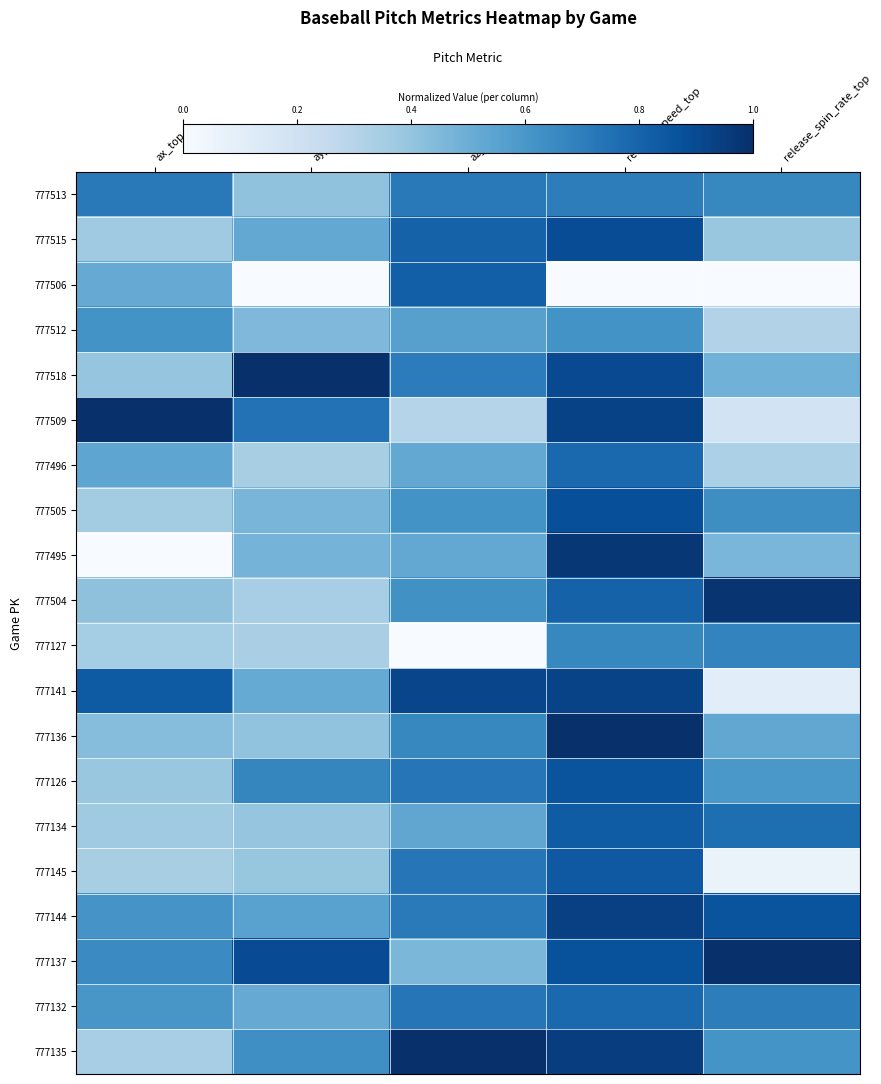

Reading left to right, what are all the values shown in this chart?

777513: ax_top=0.7	ay_top=0.4	az_top=0.7	release_speed_top=0.7	release_spin_rate_top=0.7
777515: ax_top=0.4	ay_top=0.5	az_top=0.8	release_speed_top=0.9	release_spin_rate_top=0.4
777506: ax_top=0.5	ay_top=0.0	az_top=0.8	release_speed_top=0.0	release_spin_rate_top=0.0
777512: ax_top=0.6	ay_top=0.5	az_top=0.6	release_speed_top=0.6	release_spin_rate_top=0.3
777518: ax_top=0.4	ay_top=1.0	az_top=0.7	release_speed_top=0.9	release_spin_rate_top=0.5
777509: ax_top=1.0	ay_top=0.7	az_top=0.3	release_speed_top=0.9	release_spin_rate_top=0.2
777496: ax_top=0.5	ay_top=0.3	az_top=0.5	release_speed_top=0.8	release_spin_rate_top=0.3
777505: ax_top=0.4	ay_top=0.5	az_top=0.6	release_speed_top=0.9	release_spin_rate_top=0.6
777495: ax_top=0.0	ay_top=0.5	az_top=0.5	release_speed_top=1.0	release_spin_rate_top=0.5
777504: ax_top=0.4	ay_top=0.3	az_top=0.6	release_speed_top=0.8	release_spin_rate_top=1.0
777127: ax_top=0.4	ay_top=0.3	az_top=0.0	release_speed_top=0.7	release_spin_rate_top=0.7
777141: ax_top=0.8	ay_top=0.5	az_top=0.9	release_speed_top=0.9	release_spin_rate_top=0.1
777136: ax_top=0.4	ay_top=0.4	az_top=0.7	release_speed_top=1.0	release_spin_rate_top=0.5
777126: ax_top=0.4	ay_top=0.7	az_top=0.7	release_speed_top=0.9	release_spin_rate_top=0.6
777134: ax_top=0.4	ay_top=0.4	az_top=0.5	release_speed_top=0.8	release_spin_rate_top=0.8
777145: ax_top=0.3	ay_top=0.4	az_top=0.7	release_speed_top=0.8	release_spin_rate_top=0.1
777144: ax_top=0.6	ay_top=0.6	az_top=0.7	release_speed_top=0.9	release_spin_rate_top=0.9
777137: ax_top=0.6	ay_top=0.9	az_top=0.5	release_speed_top=0.9	release_spin_rate_top=1.0
777132: ax_top=0.6	ay_top=0.5	az_top=0.7	release_speed_top=0.8	release_spin_rate_top=0.7
777135: ax_top=0.3	ay_top=0.6	az_top=1.0	release_speed_top=0.9	release_spin_rate_top=0.6